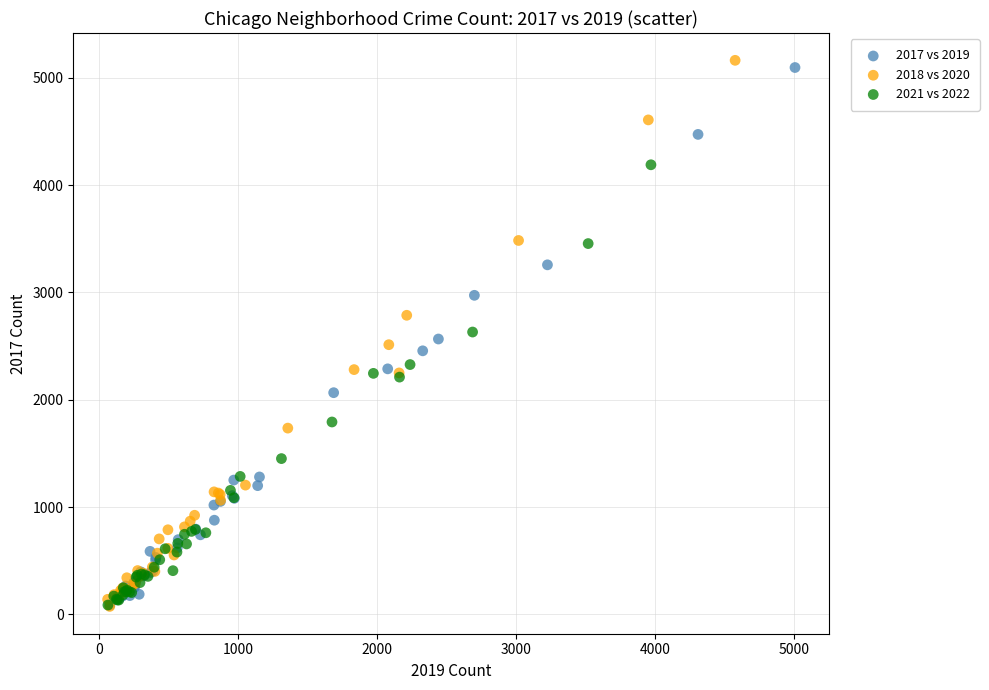

Which series reaches the maximum Y coordinate?

2018 vs 2020